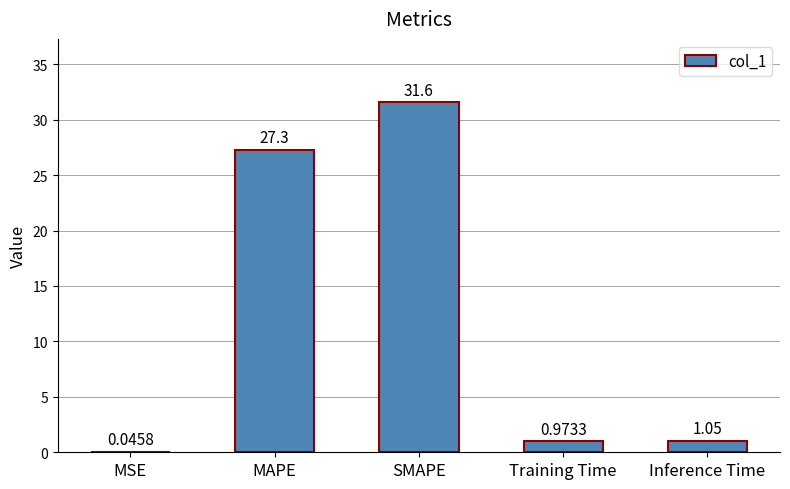

What is the change in value from SMAPE to Training Time?

-30.6